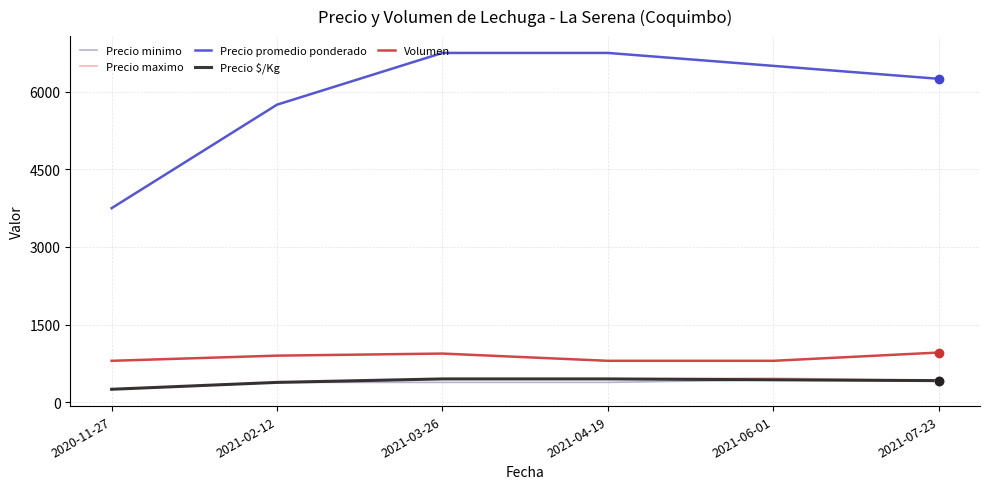

What is the minimum value for Precio $/Kg?

250